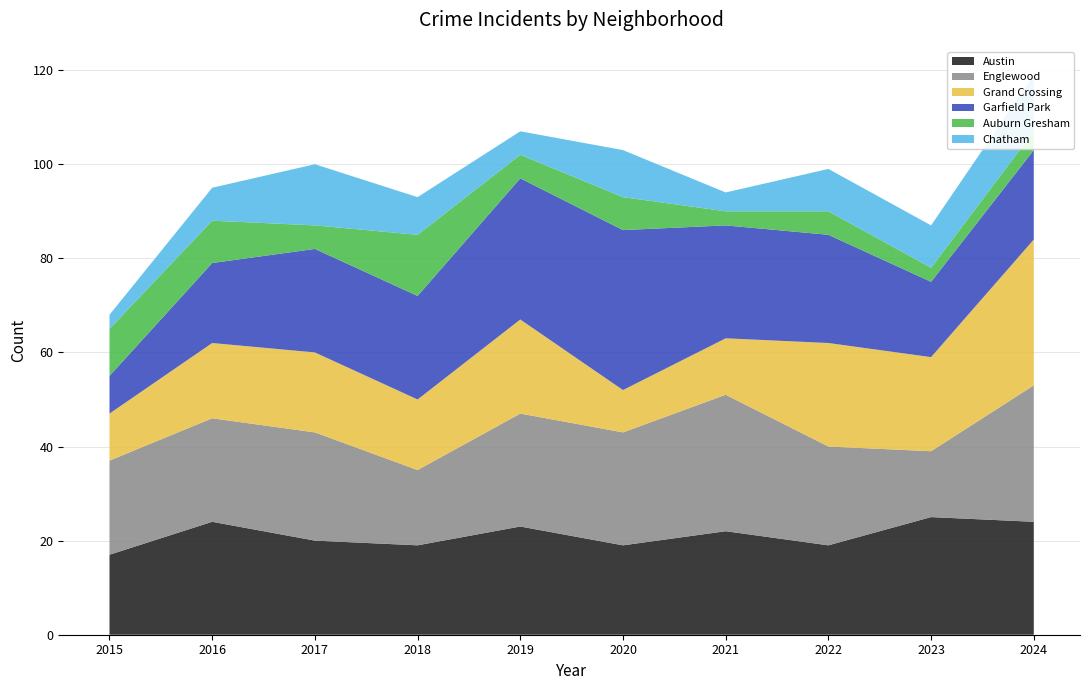

What is the value of the Grand Crossing point at the 3rd from the left?

17